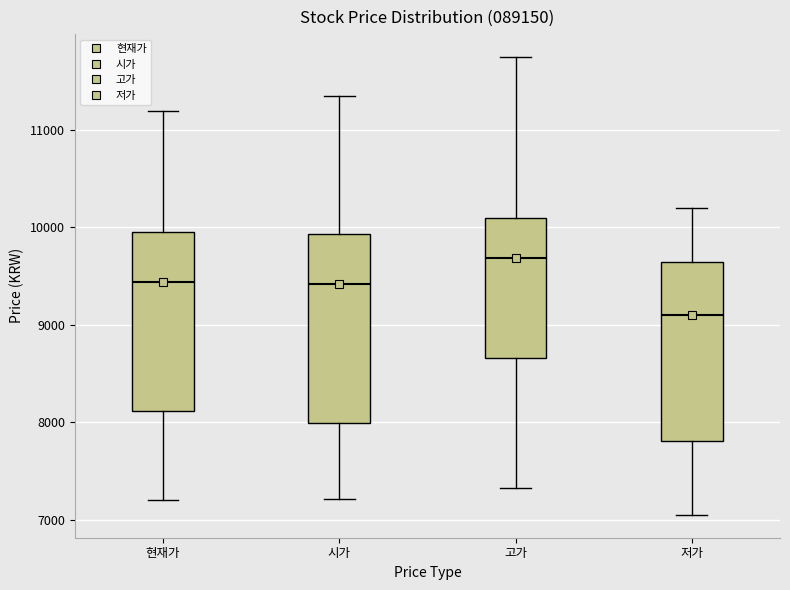

Reading left to right, read every box against the y-axis: the position of its median line, the range the box covers, and the ends of its whiskers. The values are not printed on the chart, so give them approximately, as read against the axis.

현재가: median 9400, box 8100 to 10000, whiskers 7200 to 11200
시가: median 9400, box 8000 to 9900, whiskers 7200 to 11400
고가: median 9700, box 8700 to 10100, whiskers 7300 to 11800
저가: median 9100, box 7800 to 9700, whiskers 7100 to 10200